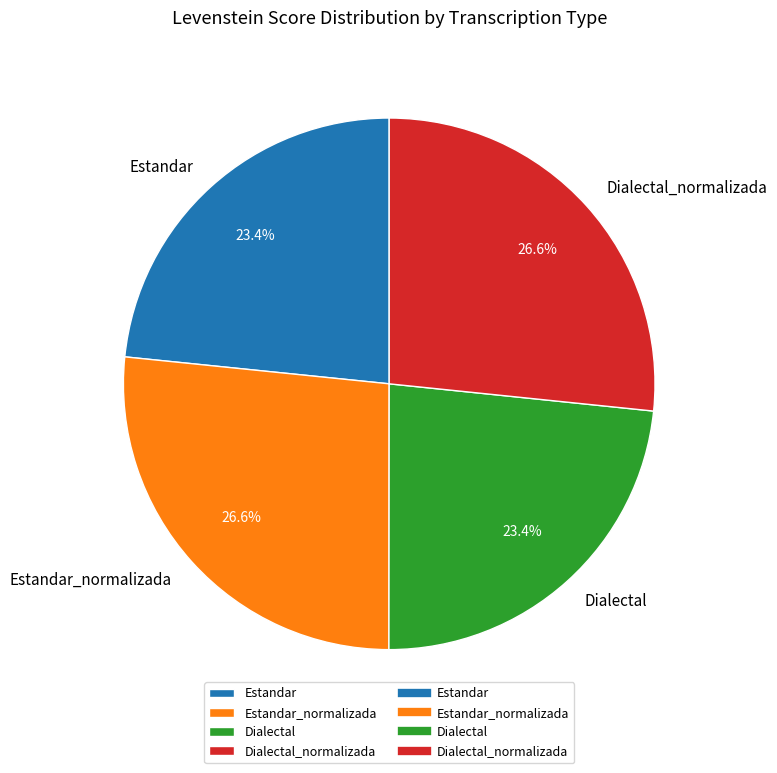

Between Estandar_normalizada and Dialectal, which is larger?

Estandar_normalizada